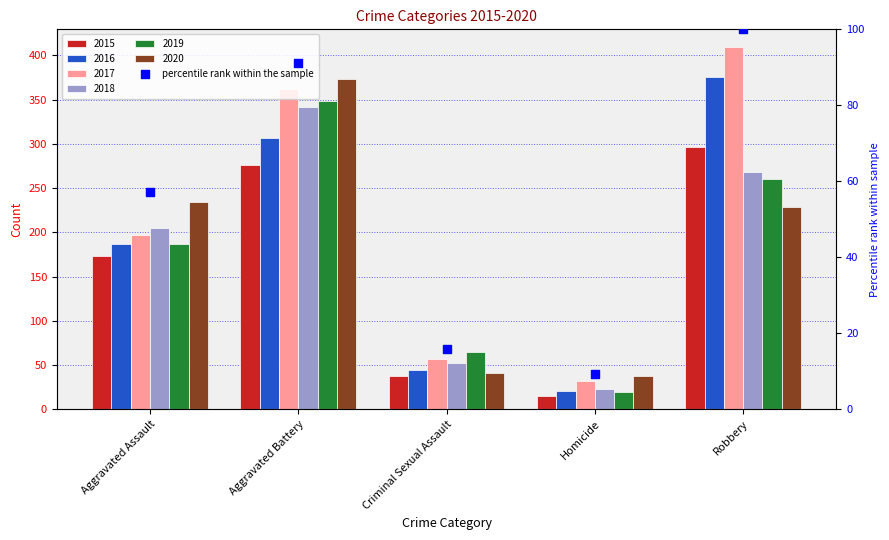

What is the ratio of the value at Criminal Sexual Assault to the value at Aggravated Assault?

0.3